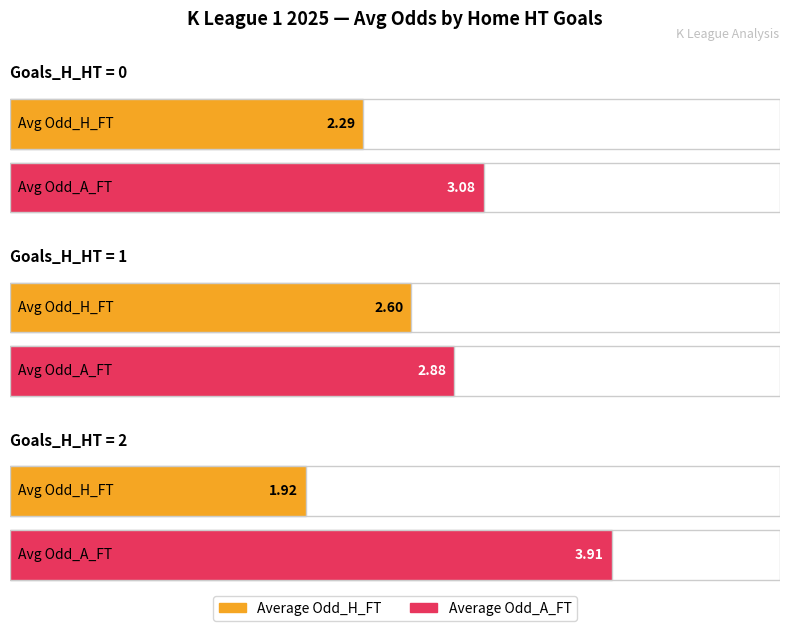

What is the label of the 6th bar from the right?

Odd_H_FT